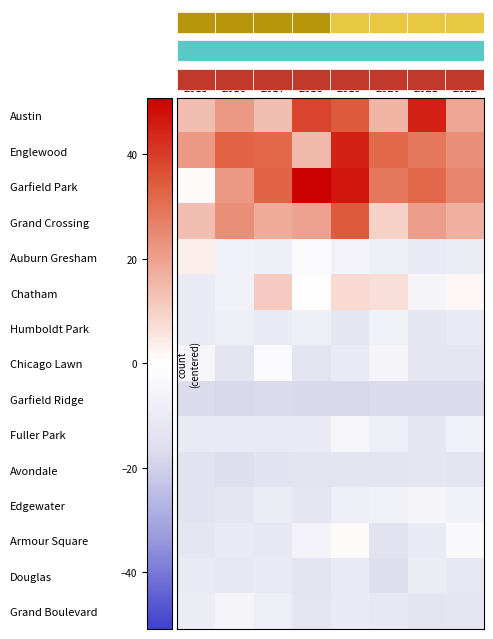

At which category is the sum across all series the highest?

2019